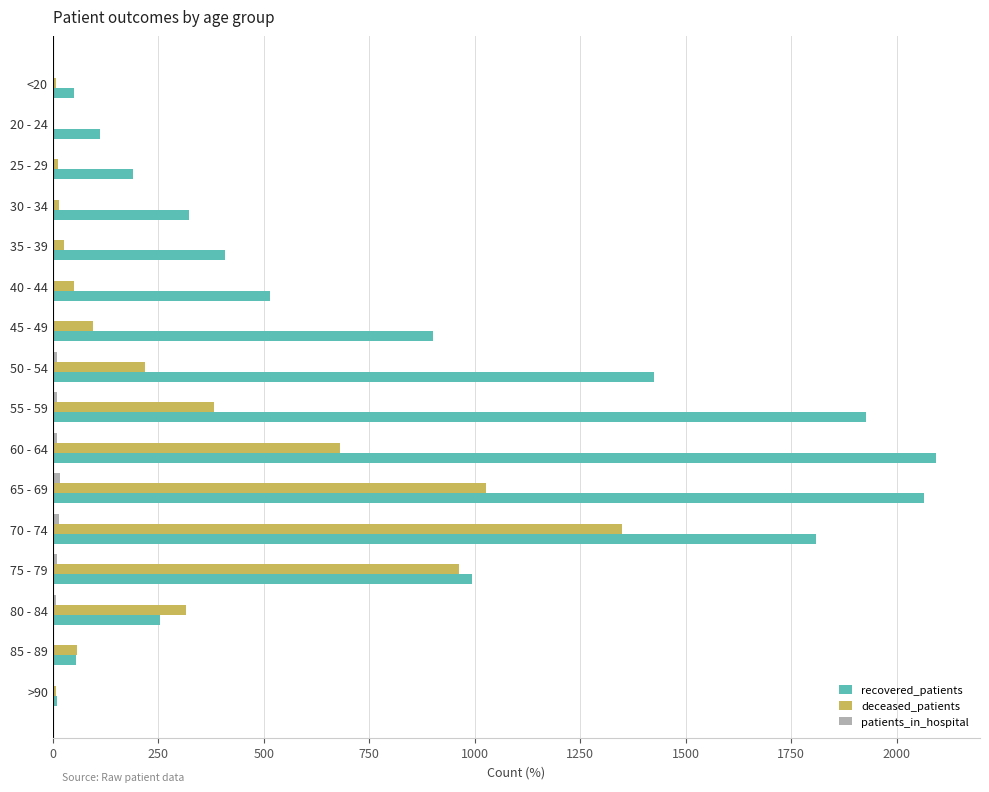

What is the sum of all deceased_patients values?

5206